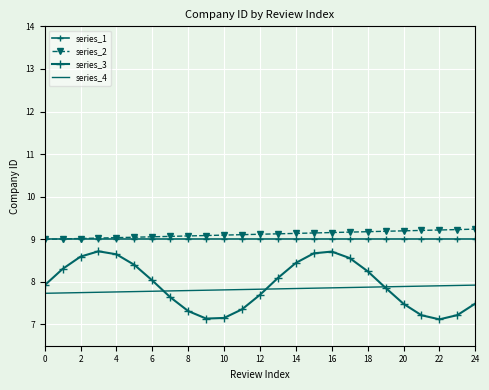

How many data points in series_2 are less than 9?

1